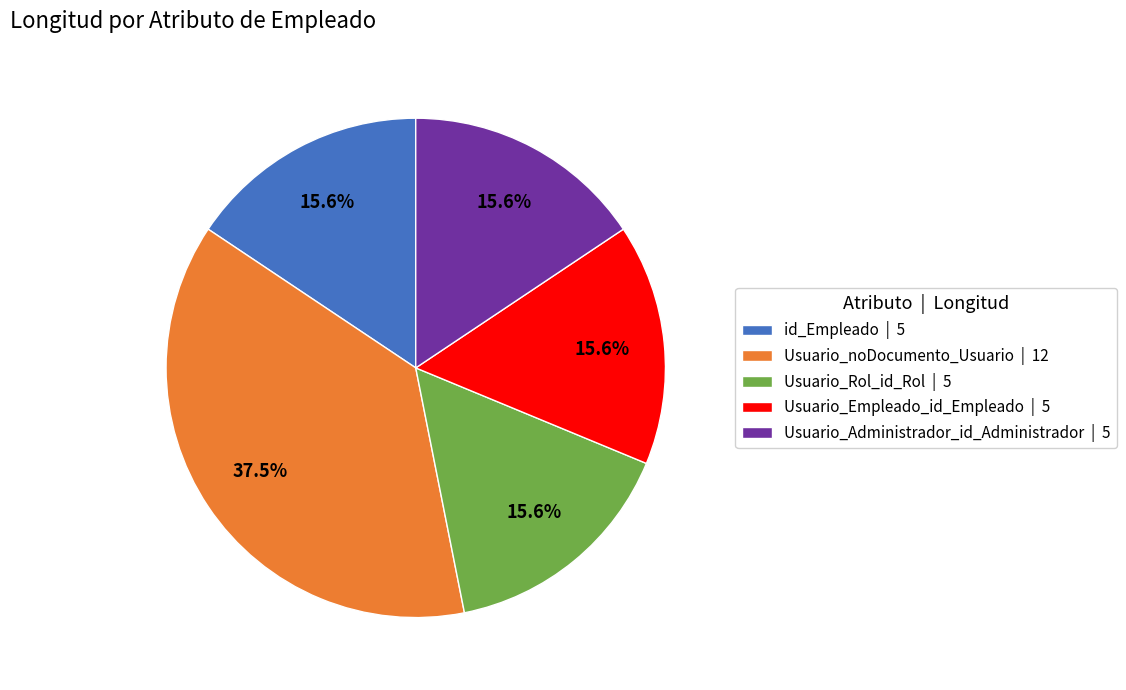

How many slices are in this pie chart?

5